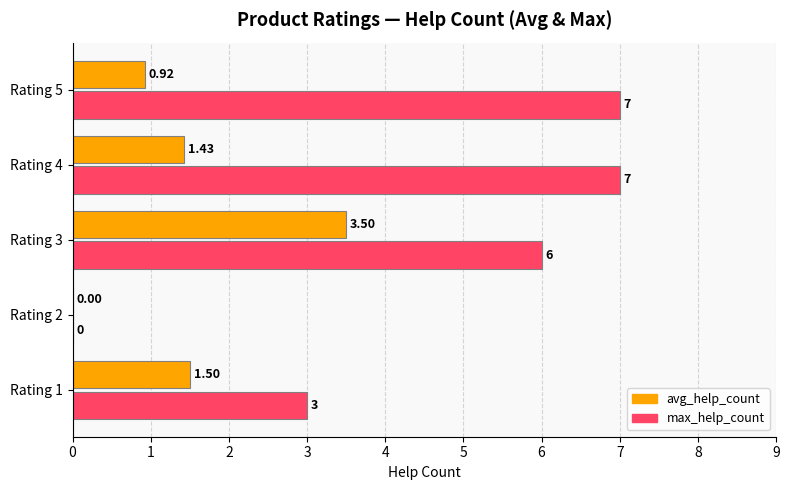

What is the sum of all max_help_count values?

23.0